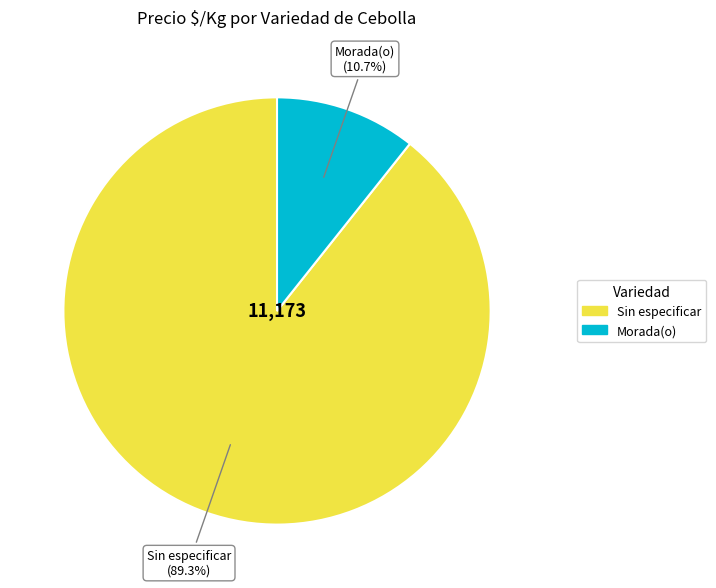

How much of the chart is everything except Sin especificar?

10.7%